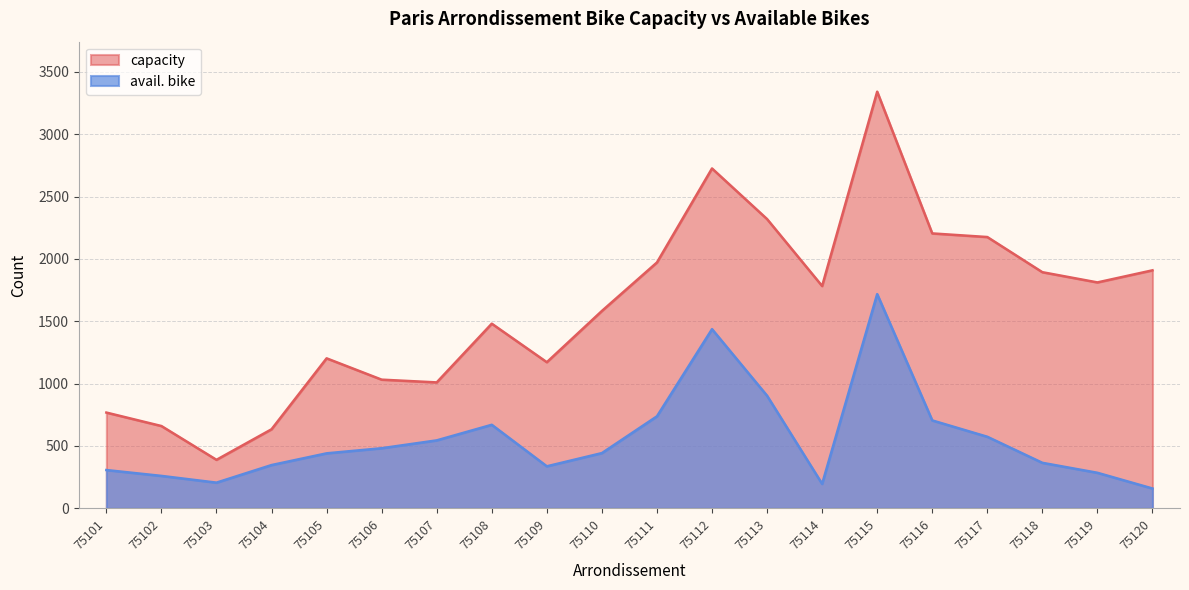

Reading left to right, extract all data points from this chart.

capacity: 768	660	389	634	1203	1032	1010	1481	1172	1583	1972	2726	2320	1783	3342	2205	2176	1894	1812	1909
avail. bike: 307	260	206	347	441	482	545	670	337	443	738	1437	903	196	1718	705	574	365	285	159